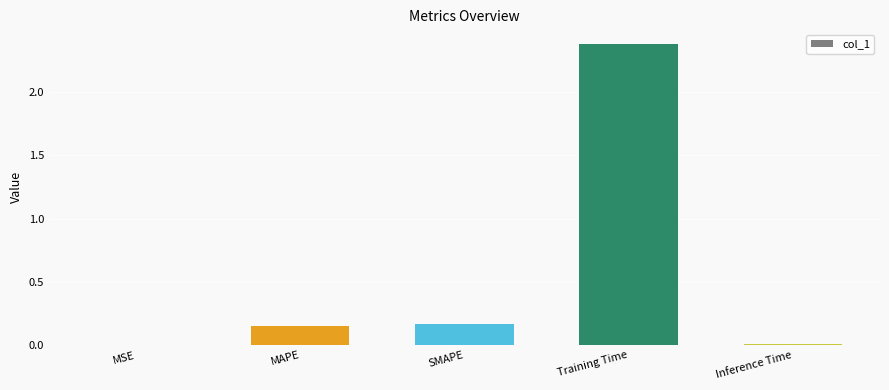

At which category does the chart reach its peak across all series?

Training Time